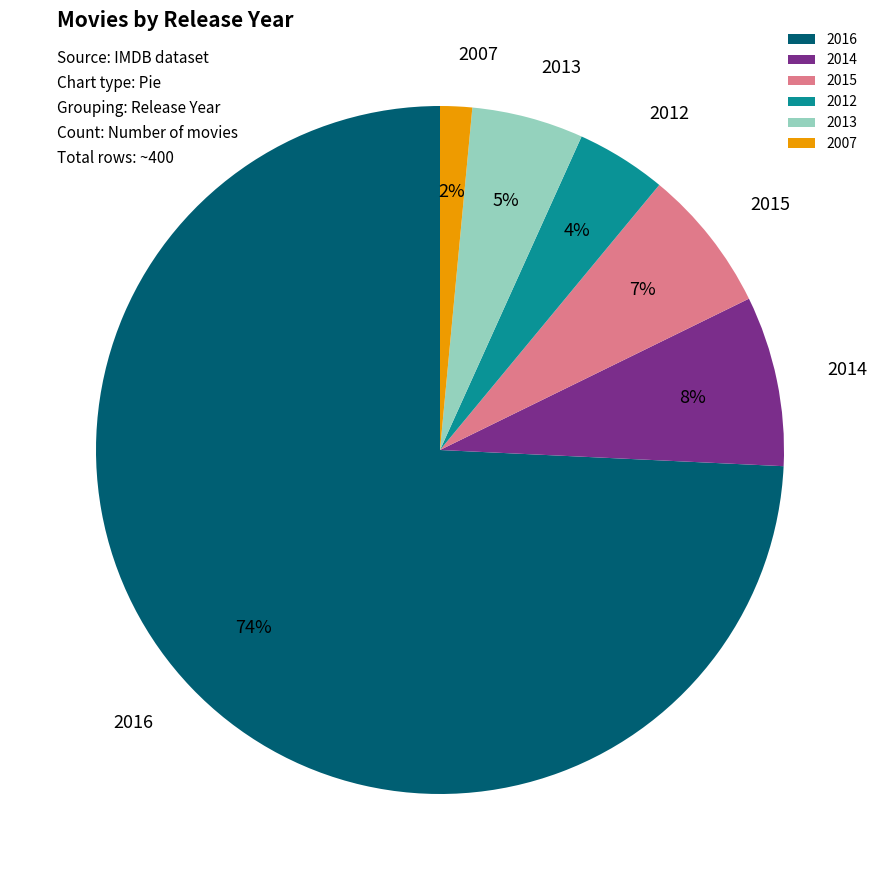

Rank the categories by value from highest to lowest.

2016, 2014, 2015, 2013, 2012, 2007